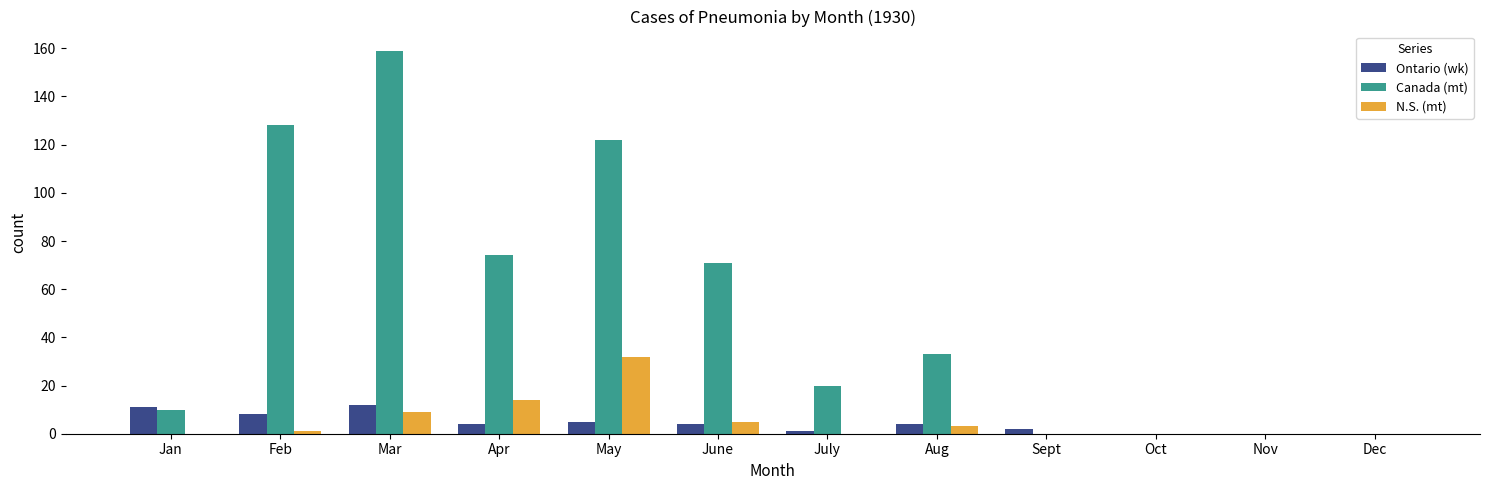

True or false: Canada (mt) has a value of 128 at Feb.

True